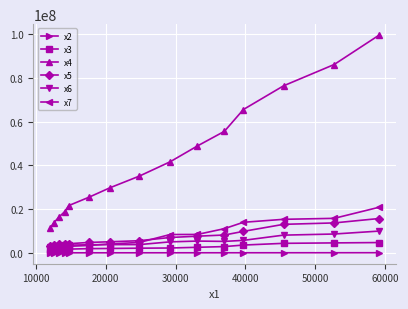

What is the average value of the x2 series?

36778